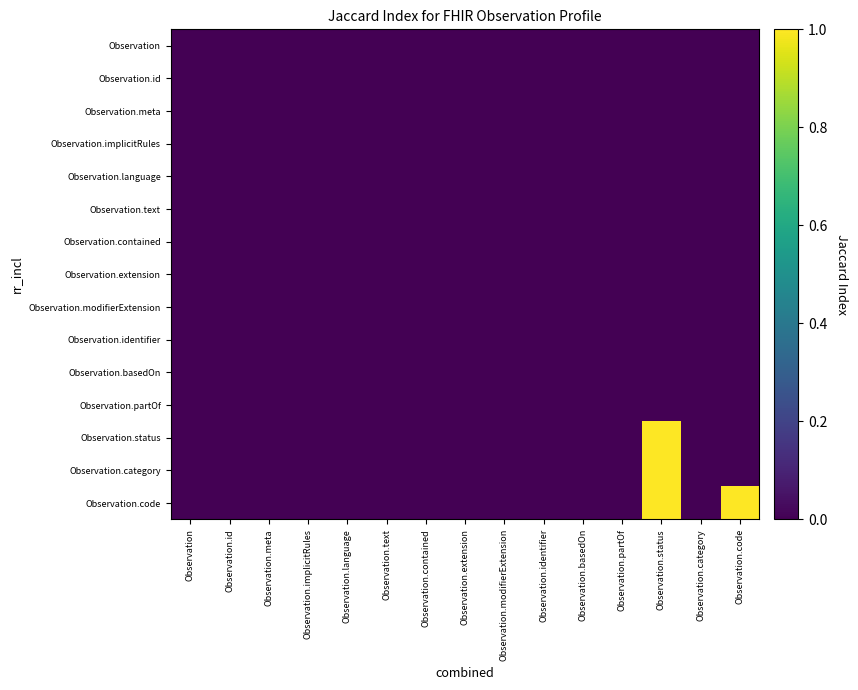

Reading left to right, what are all the values shown in this chart?

Observation: Observation=0	Observation.id=0	Observation.meta=0	Observation.implicitRules=0	Observation.language=0	Observation.text=0	Observation.contained=0	Observation.extension=0	Observation.modifierExtension=0	Observation.identifier=0	Observation.basedOn=0	Observation.partOf=0	Observation.status=0	Observation.category=0	Observation.code=0
Observation.id: Observation=0	Observation.id=0	Observation.meta=0	Observation.implicitRules=0	Observation.language=0	Observation.text=0	Observation.contained=0	Observation.extension=0	Observation.modifierExtension=0	Observation.identifier=0	Observation.basedOn=0	Observation.partOf=0	Observation.status=0	Observation.category=0	Observation.code=0
Observation.meta: Observation=0	Observation.id=0	Observation.meta=0	Observation.implicitRules=0	Observation.language=0	Observation.text=0	Observation.contained=0	Observation.extension=0	Observation.modifierExtension=0	Observation.identifier=0	Observation.basedOn=0	Observation.partOf=0	Observation.status=0	Observation.category=0	Observation.code=0
Observation.implicitRules: Observation=0	Observation.id=0	Observation.meta=0	Observation.implicitRules=0	Observation.language=0	Observation.text=0	Observation.contained=0	Observation.extension=0	Observation.modifierExtension=0	Observation.identifier=0	Observation.basedOn=0	Observation.partOf=0	Observation.status=0	Observation.category=0	Observation.code=0
Observation.language: Observation=0	Observation.id=0	Observation.meta=0	Observation.implicitRules=0	Observation.language=0	Observation.text=0	Observation.contained=0	Observation.extension=0	Observation.modifierExtension=0	Observation.identifier=0	Observation.basedOn=0	Observation.partOf=0	Observation.status=0	Observation.category=0	Observation.code=0
Observation.text: Observation=0	Observation.id=0	Observation.meta=0	Observation.implicitRules=0	Observation.language=0	Observation.text=0	Observation.contained=0	Observation.extension=0	Observation.modifierExtension=0	Observation.identifier=0	Observation.basedOn=0	Observation.partOf=0	Observation.status=0	Observation.category=0	Observation.code=0
Observation.contained: Observation=0	Observation.id=0	Observation.meta=0	Observation.implicitRules=0	Observation.language=0	Observation.text=0	Observation.contained=0	Observation.extension=0	Observation.modifierExtension=0	Observation.identifier=0	Observation.basedOn=0	Observation.partOf=0	Observation.status=0	Observation.category=0	Observation.code=0
Observation.extension: Observation=0	Observation.id=0	Observation.meta=0	Observation.implicitRules=0	Observation.language=0	Observation.text=0	Observation.contained=0	Observation.extension=0	Observation.modifierExtension=0	Observation.identifier=0	Observation.basedOn=0	Observation.partOf=0	Observation.status=0	Observation.category=0	Observation.code=0
Observation.modifierExtension: Observation=0	Observation.id=0	Observation.meta=0	Observation.implicitRules=0	Observation.language=0	Observation.text=0	Observation.contained=0	Observation.extension=0	Observation.modifierExtension=0	Observation.identifier=0	Observation.basedOn=0	Observation.partOf=0	Observation.status=0	Observation.category=0	Observation.code=0
Observation.identifier: Observation=0	Observation.id=0	Observation.meta=0	Observation.implicitRules=0	Observation.language=0	Observation.text=0	Observation.contained=0	Observation.extension=0	Observation.modifierExtension=0	Observation.identifier=0	Observation.basedOn=0	Observation.partOf=0	Observation.status=0	Observation.category=0	Observation.code=0
Observation.basedOn: Observation=0	Observation.id=0	Observation.meta=0	Observation.implicitRules=0	Observation.language=0	Observation.text=0	Observation.contained=0	Observation.extension=0	Observation.modifierExtension=0	Observation.identifier=0	Observation.basedOn=0	Observation.partOf=0	Observation.status=0	Observation.category=0	Observation.code=0
Observation.partOf: Observation=0	Observation.id=0	Observation.meta=0	Observation.implicitRules=0	Observation.language=0	Observation.text=0	Observation.contained=0	Observation.extension=0	Observation.modifierExtension=0	Observation.identifier=0	Observation.basedOn=0	Observation.partOf=0	Observation.status=0	Observation.category=0	Observation.code=0
Observation.status: Observation=0	Observation.id=0	Observation.meta=0	Observation.implicitRules=0	Observation.language=0	Observation.text=0	Observation.contained=0	Observation.extension=0	Observation.modifierExtension=0	Observation.identifier=0	Observation.basedOn=0	Observation.partOf=0	Observation.status=1	Observation.category=0	Observation.code=0
Observation.category: Observation=0	Observation.id=0	Observation.meta=0	Observation.implicitRules=0	Observation.language=0	Observation.text=0	Observation.contained=0	Observation.extension=0	Observation.modifierExtension=0	Observation.identifier=0	Observation.basedOn=0	Observation.partOf=0	Observation.status=1	Observation.category=0	Observation.code=0
Observation.code: Observation=0	Observation.id=0	Observation.meta=0	Observation.implicitRules=0	Observation.language=0	Observation.text=0	Observation.contained=0	Observation.extension=0	Observation.modifierExtension=0	Observation.identifier=0	Observation.basedOn=0	Observation.partOf=0	Observation.status=1	Observation.category=0	Observation.code=1